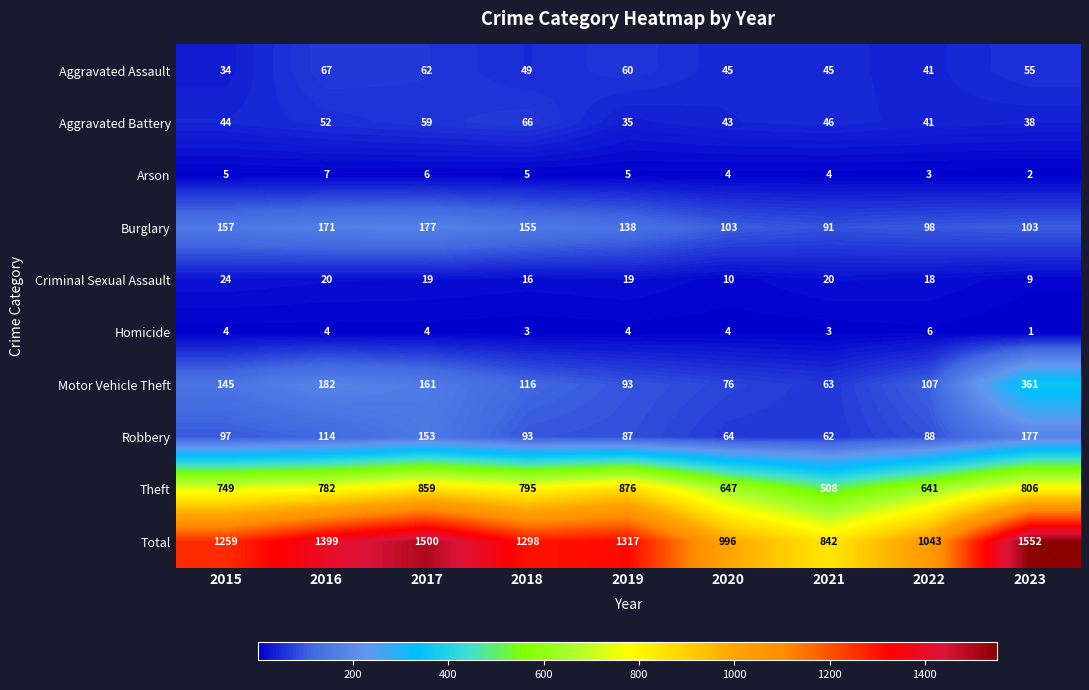

Where does the Criminal Sexual Assault series first go above 19?

2015